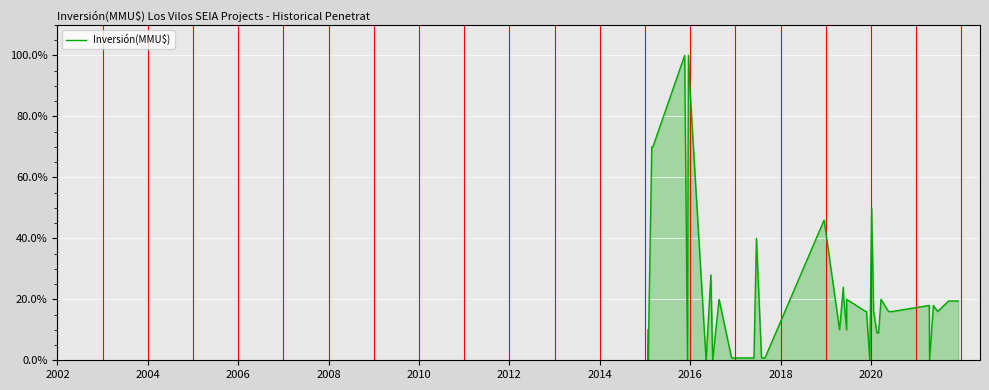

What is the maximum value shown in the chart?

1.0